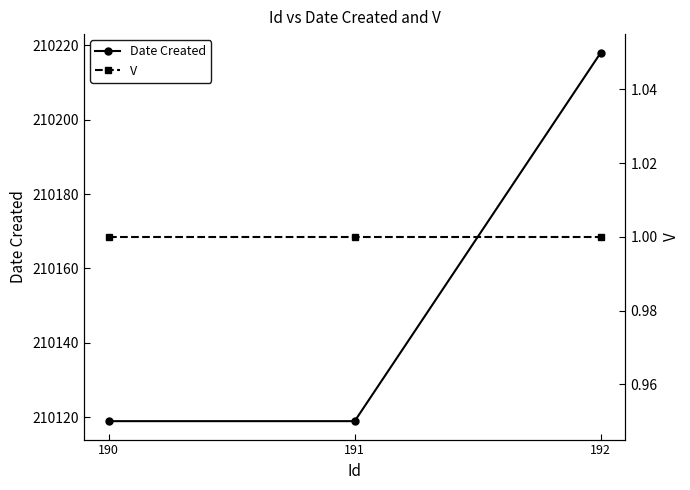

What is the maximum value for V?

1